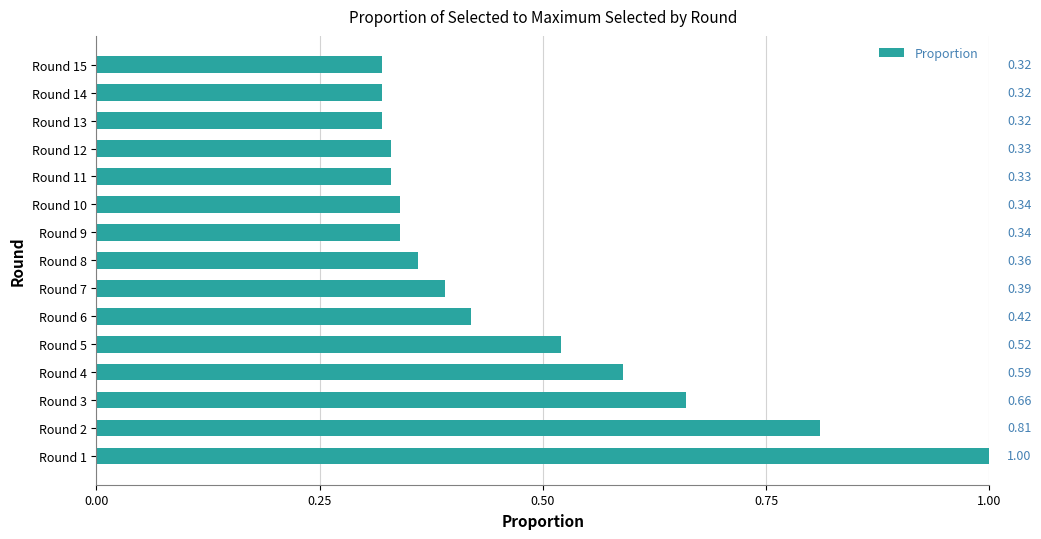

Between Round 6 and Round 14, which is larger?

Round 6